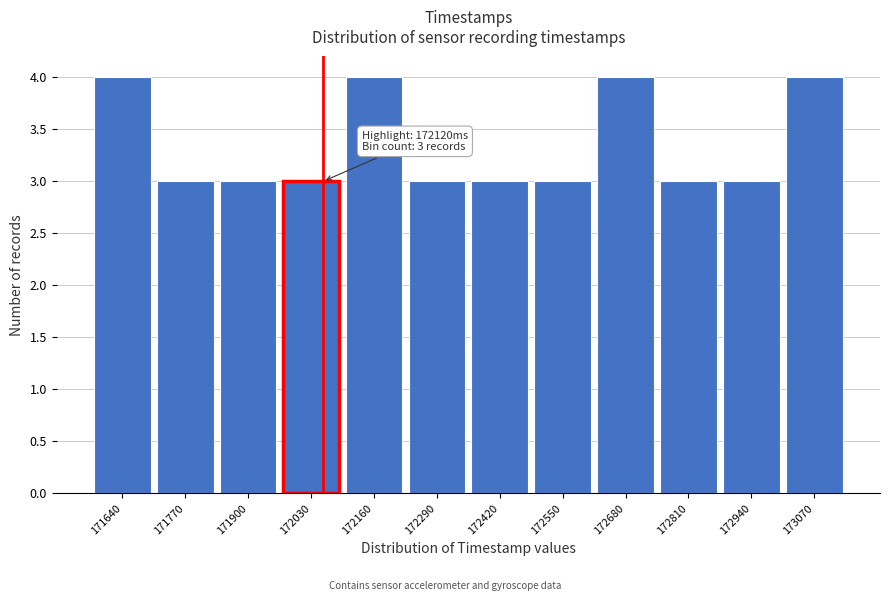

Reading left to right, transcribe all the data shown in this chart.

171640=4	171770=3	171900=3	172030=3	172160=4	172290=3	172420=3	172550=3	172680=4	172810=3	172940=3	173070=4